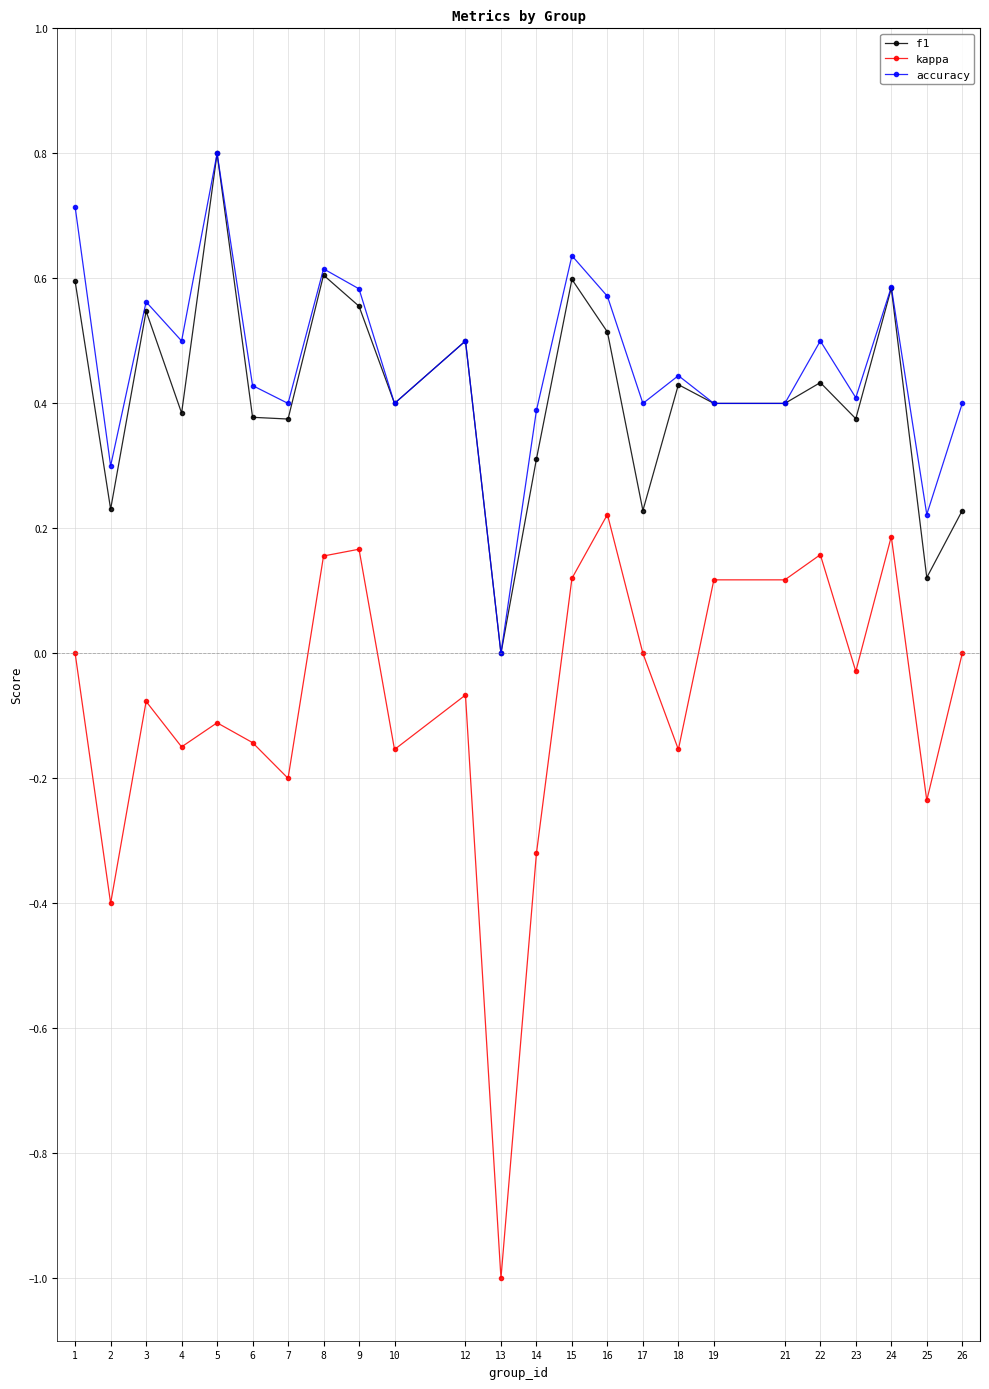

Where is the first local maximum for accuracy?

3